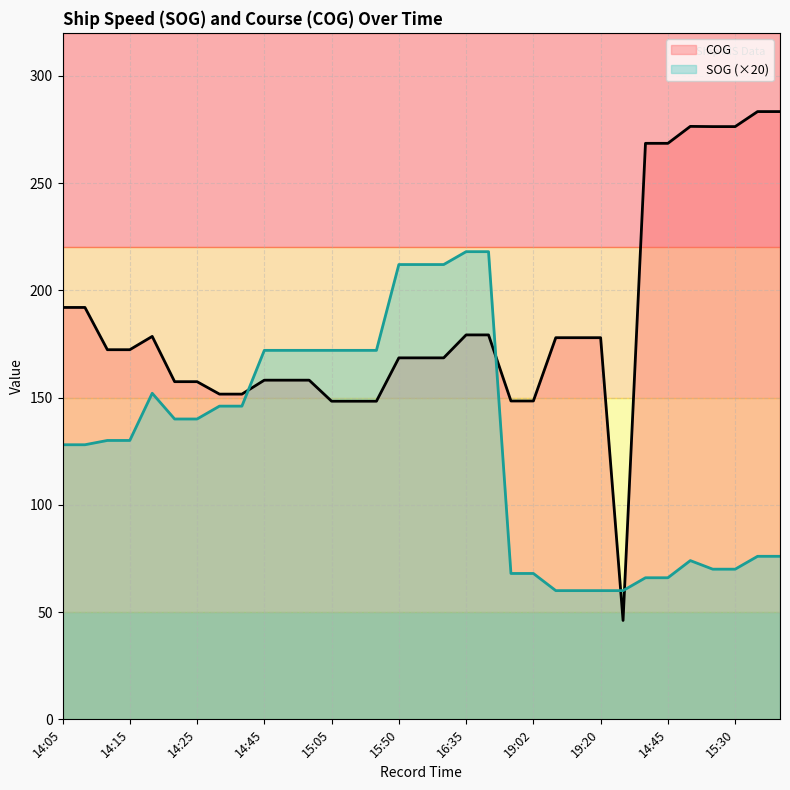

Reading left to right, transcribe all the data shown in this chart.

SOG: 128.0	128.0	130.0	130.0	152.0	140.0	140.0	146.0	146.0	172.0	172.0	172.0	172.0	172.0	172.0	212.0	212.0	212.0	218.0	218.0	68.0	68.0	60.0	60.0	60.0	60.0	66.0	66.0	74.0	70.0	70.0	76.0	76.0
COG: 192.0	192.0	172.3	172.3	178.5	157.4	157.4	151.6	151.6	158.1	158.1	158.1	148.3	148.3	148.3	168.5	168.5	168.5	179.2	179.2	148.4	148.4	177.9	177.9	177.9	46.1	268.5	268.5	276.4	276.3	276.3	283.3	283.3